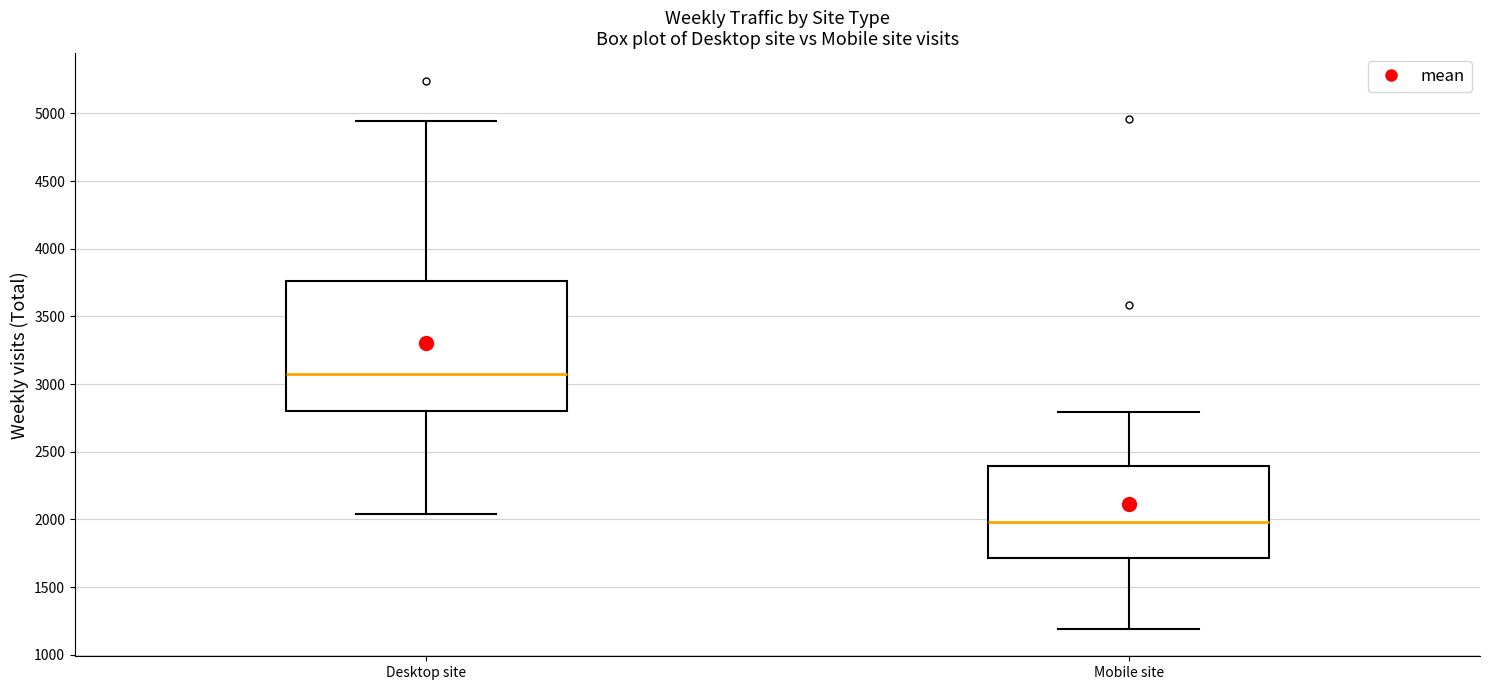

Which box is the tallest, from its lower edge to its upper edge?

Desktop site